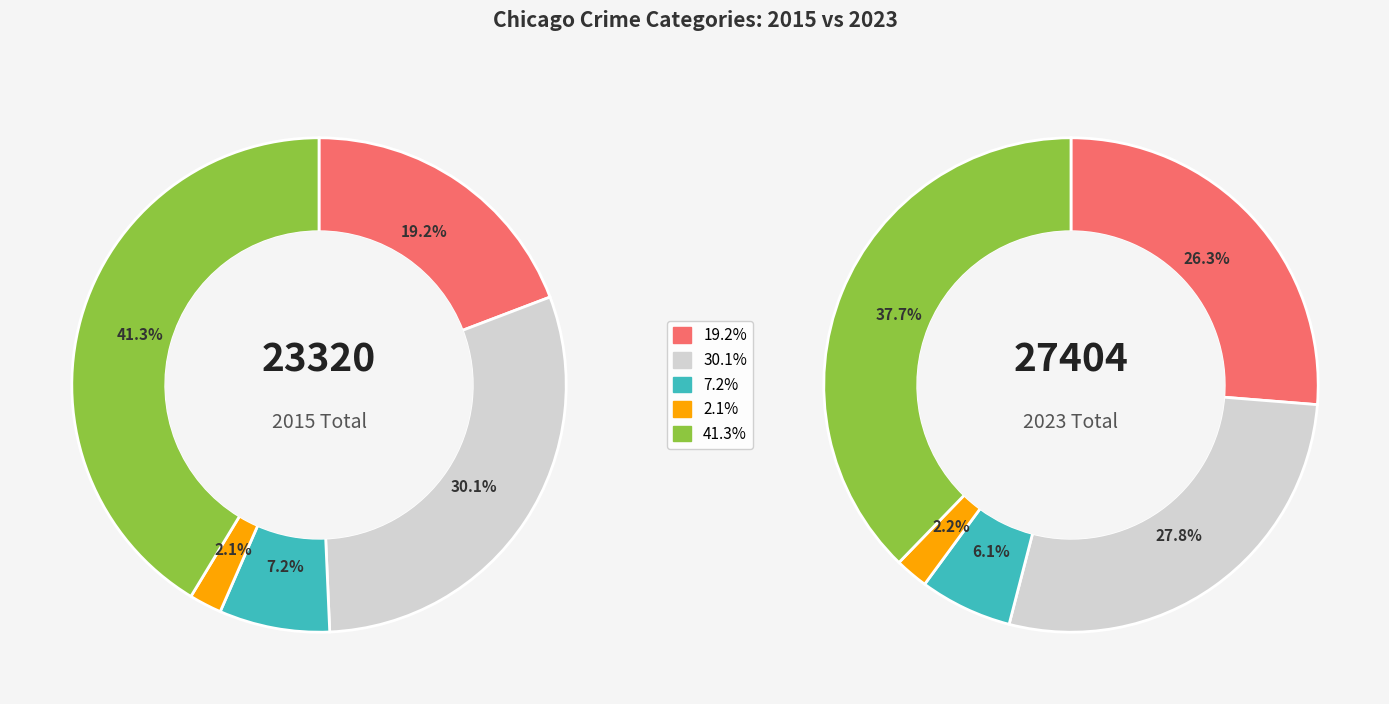

Is there any slice that represents more than half of the pie?

No